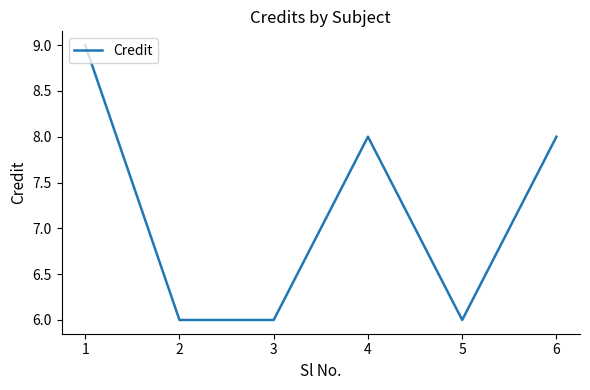

What is the change in value from 1 to 5?

-3